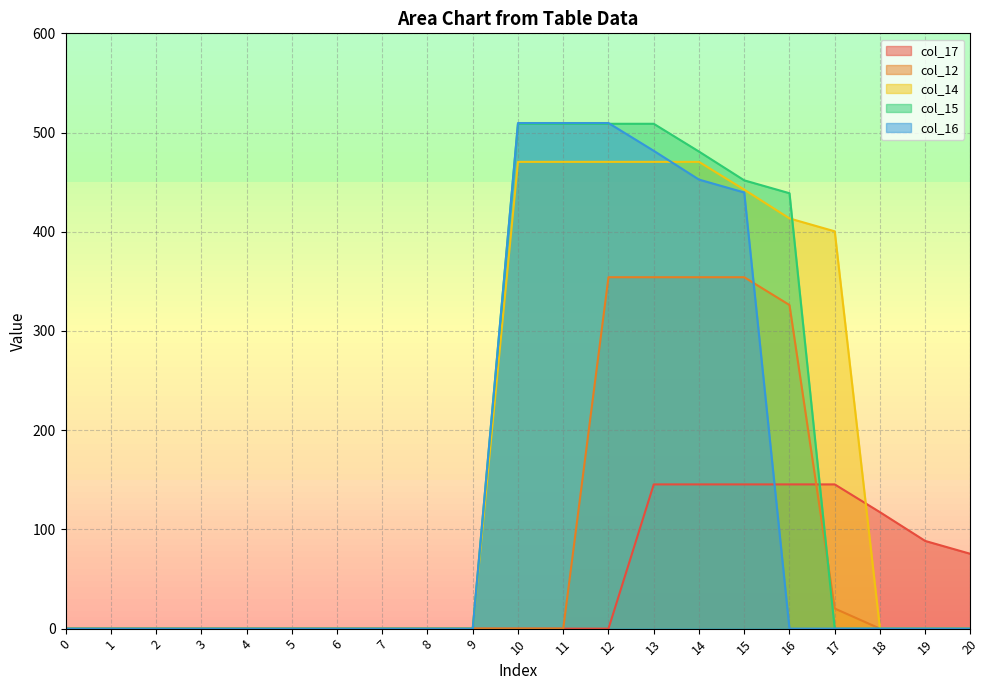

At which label is col_17 closest to 72?

20